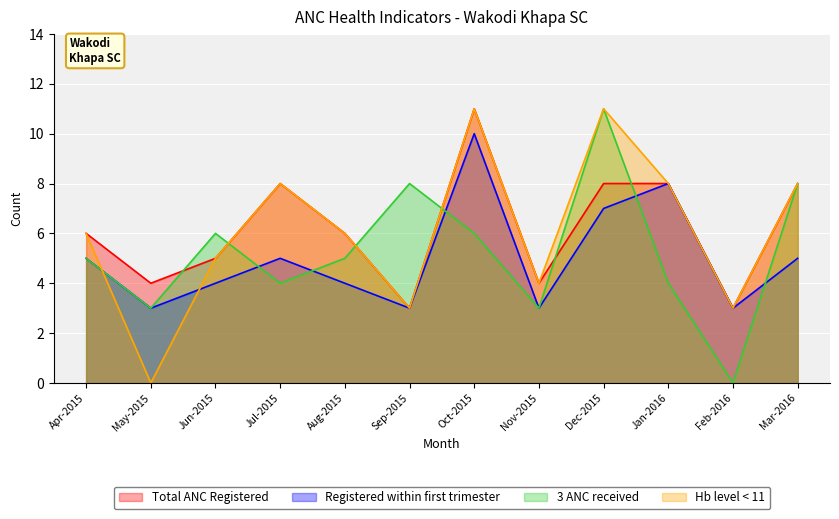

What are all the series names shown in the legend?

Total ANC Registered, Registered within first trimester, 3 ANC received, Hb level < 11